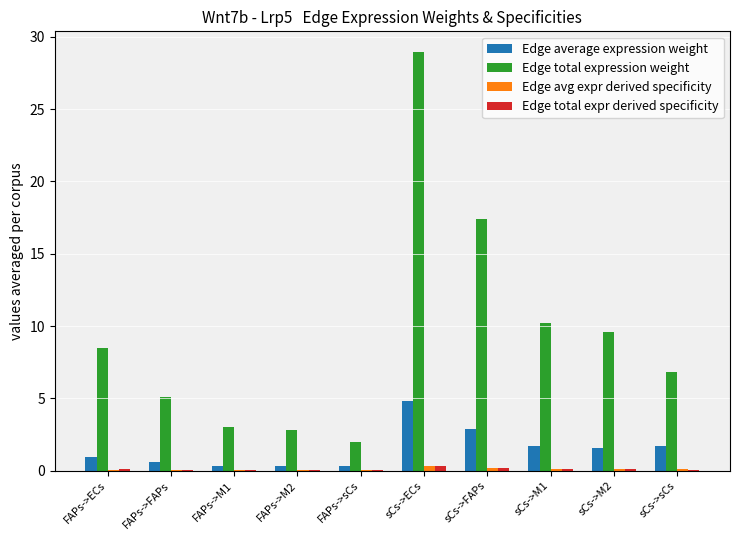

Which series has the largest total across all categories?

Edge total expression weight